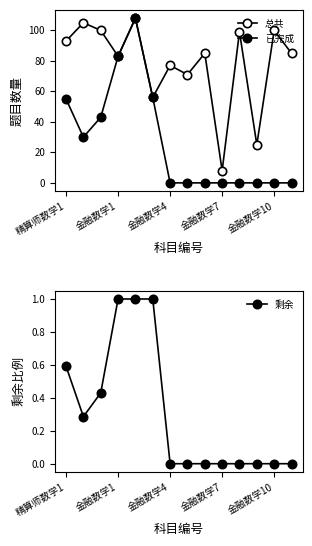

What is the highest value of the 剩余 series?

1.0